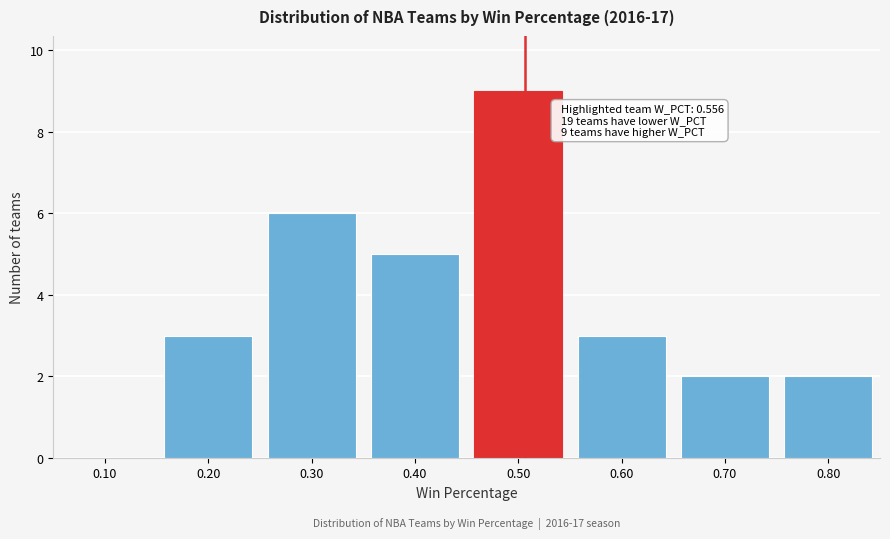

Reading left to right, transcribe all the data shown in this chart.

0.10=0	0.20=3	0.30=6	0.40=5	0.50=9	0.60=3	0.70=2	0.80=2